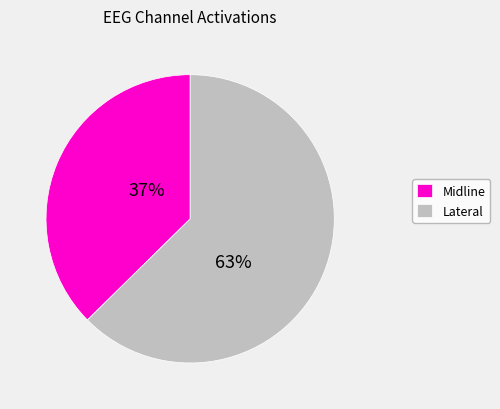

Does Lateral account for over 50% of the chart?

Yes